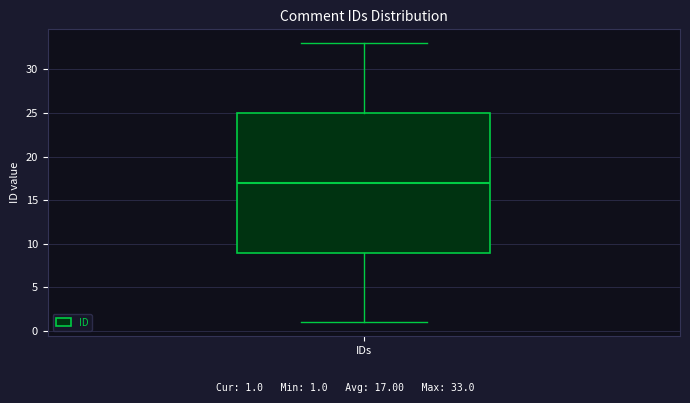

Transcribe this box plot: give where the median line is, the range the box spans, and where the two whiskers end, as read against the y-axis. The values are not printed on the chart, so give them approximately, as read against the axis.

median 17, box 9 to 25, whiskers 1 to 33